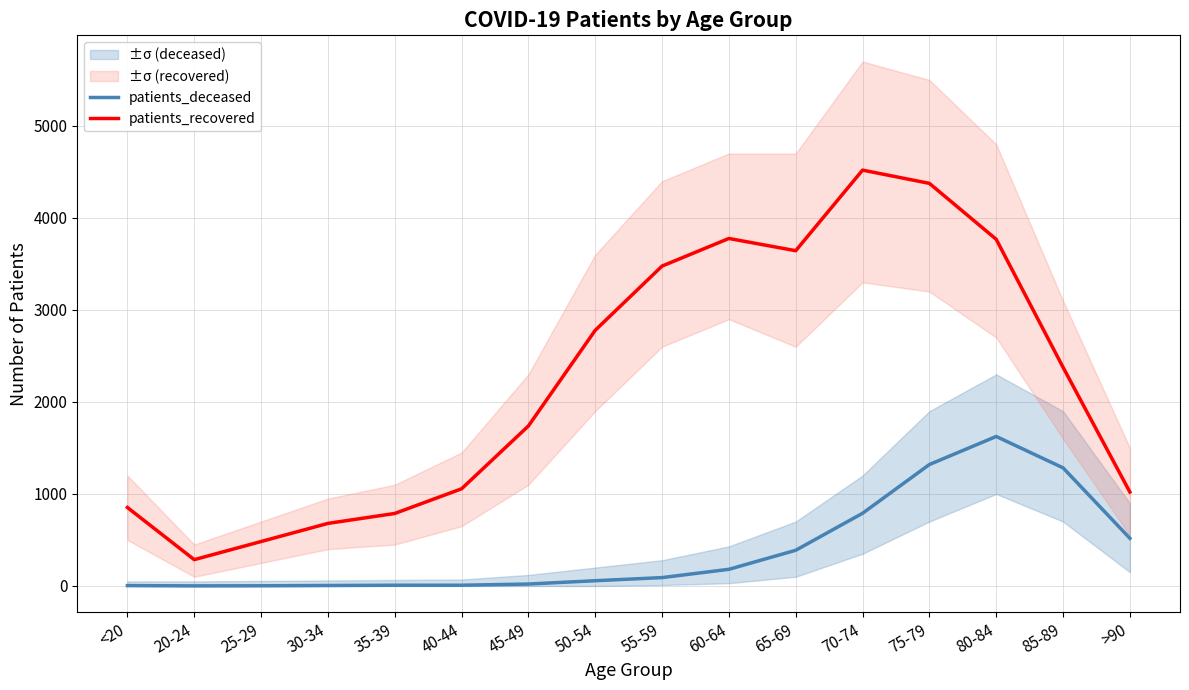

Rank the series by their maximum value, from lowest to highest.

patients_deceased, patients_recovered